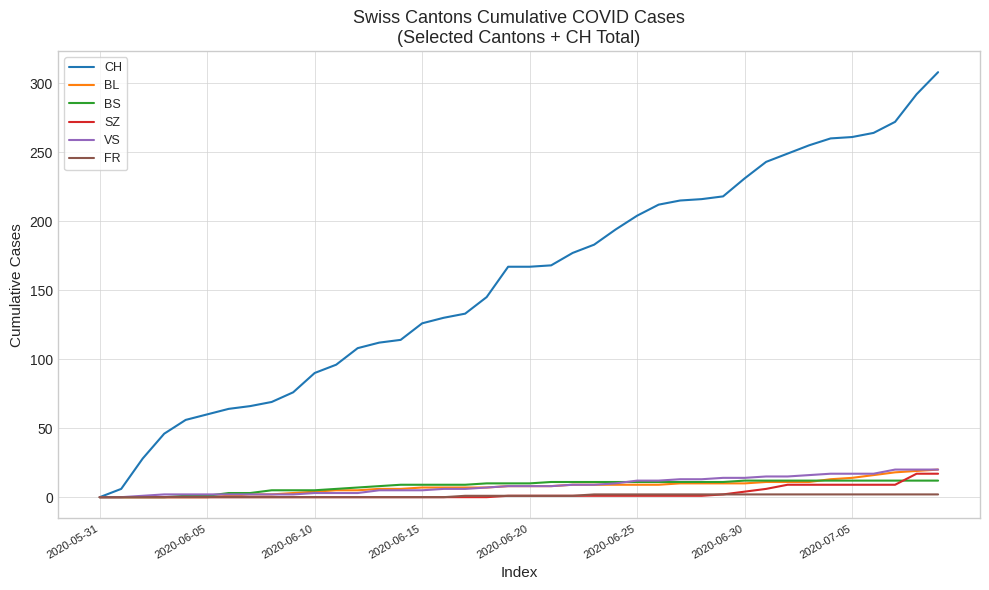

What is the maximum value shown in the chart?

308